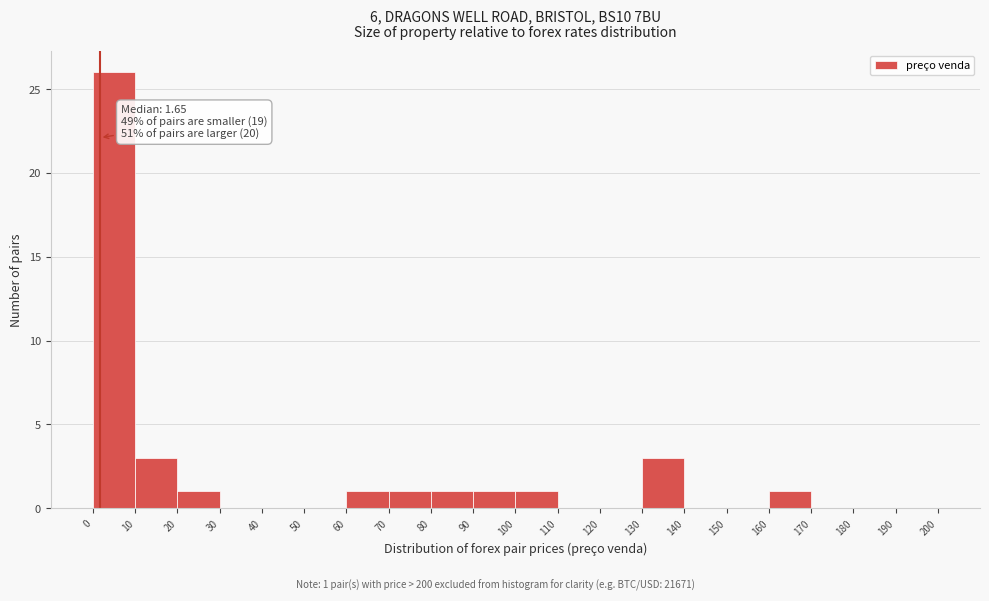

Which range on the x-axis has the tallest bar?

0 to 10